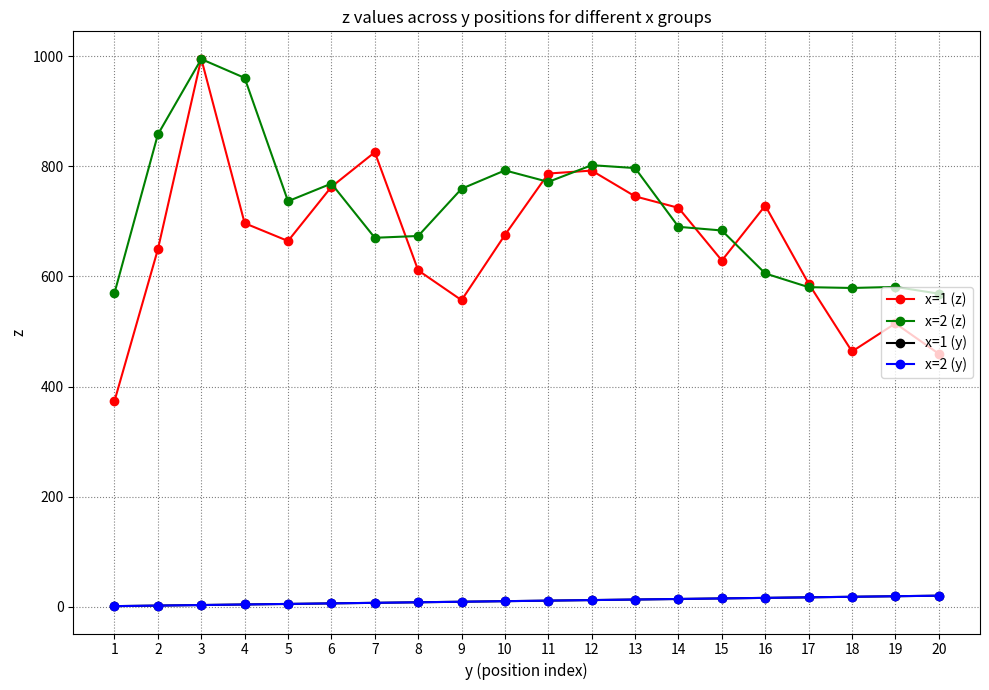

Does the chart have visible grid lines?

Yes